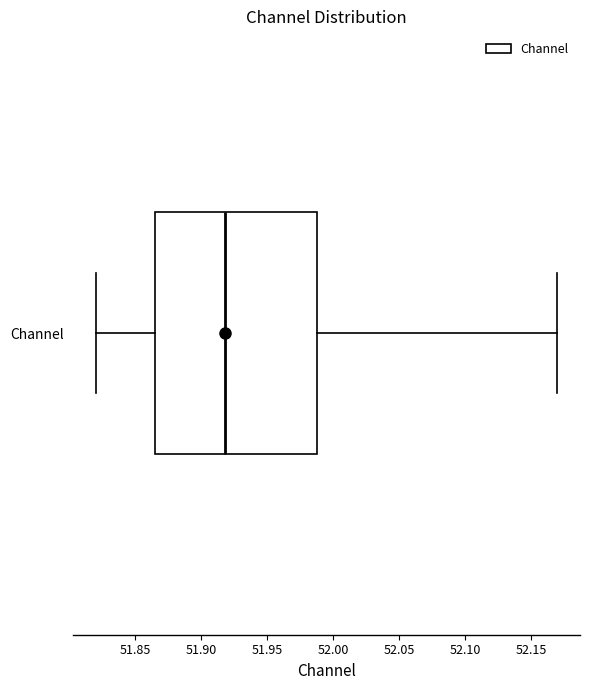

Transcribe this box plot: give where the median line is, the range the box spans, and where the two whiskers end, as read against the x-axis. The values are not printed on the chart, so give them approximately, as read against the axis.

median 51.920, box 51.865 to 51.990, whiskers 51.820 to 52.170